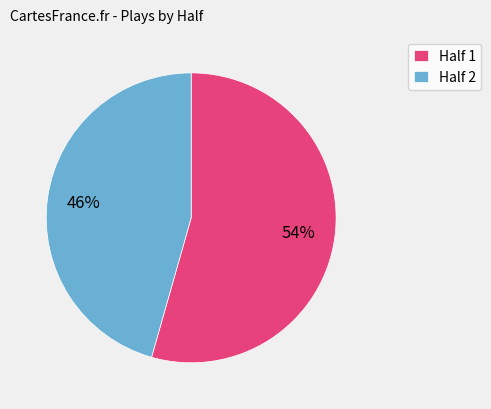

How many segments does this pie chart have?

2